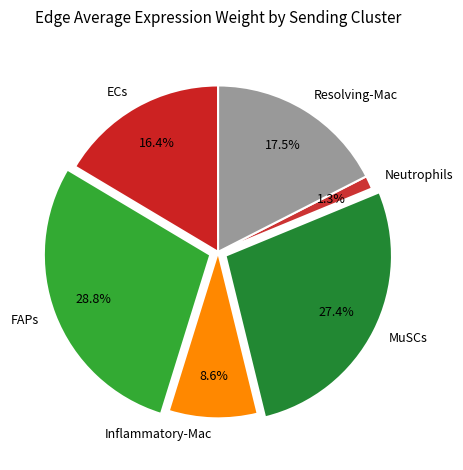

Is there a majority slice in this chart?

No